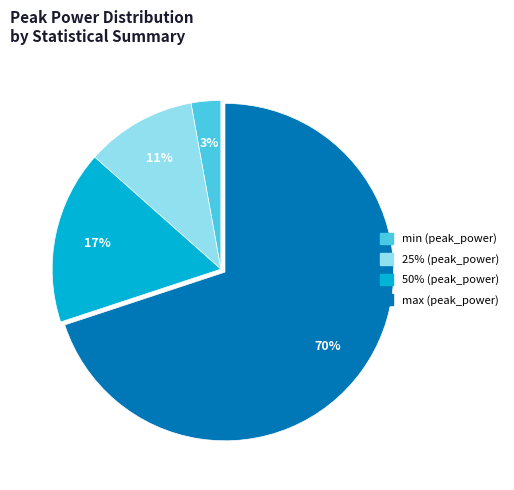

To the nearest percent, what is the average slice percentage?

25%